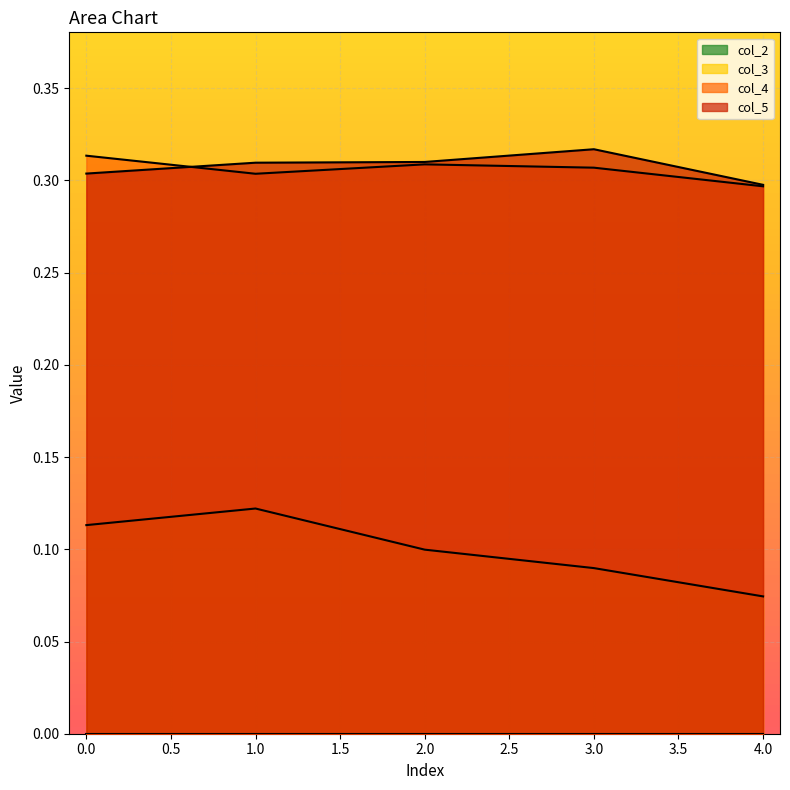

Reading left to right, list all the values displayed in this chart.

col_3: 0.1	0.1	0.1	0.1	0.1
col_4: 0.3	0.3	0.3	0.3	0.3
col_5: 0.3	0.3	0.3	0.3	0.3